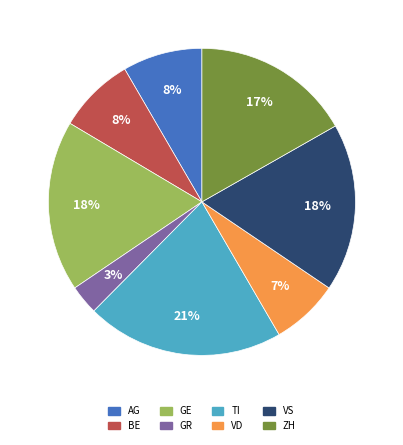

Is ZH the majority of the pie?

No